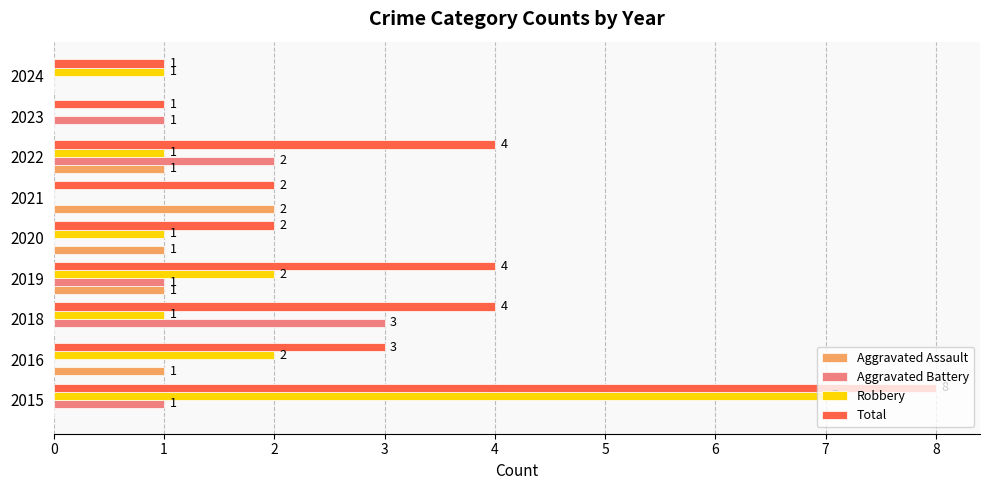

What is the sum of all Total values?

29